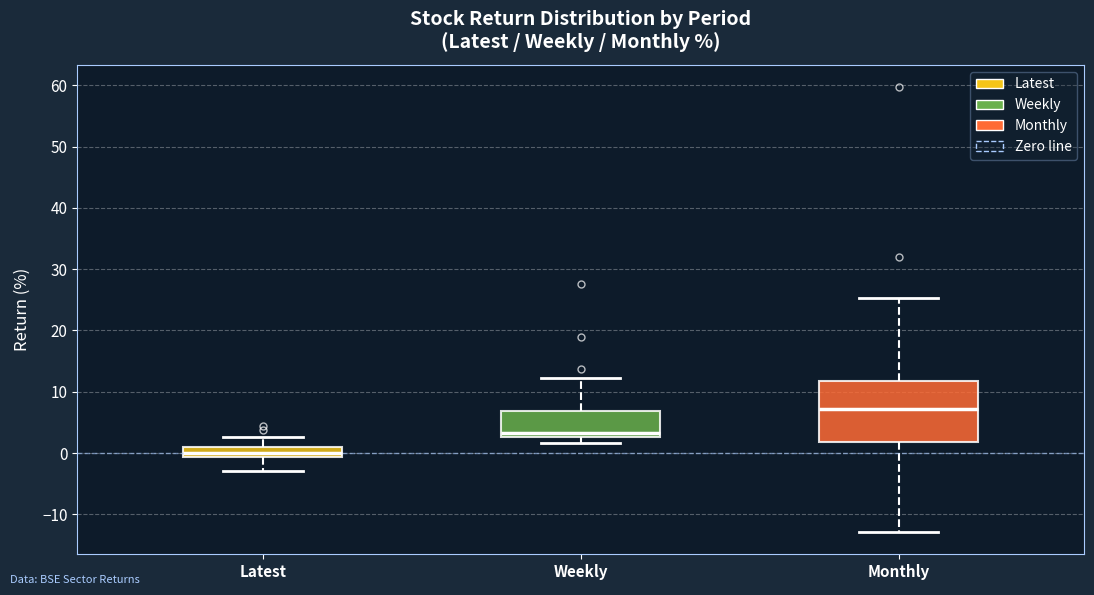

Which box has the highest median line?

Monthly